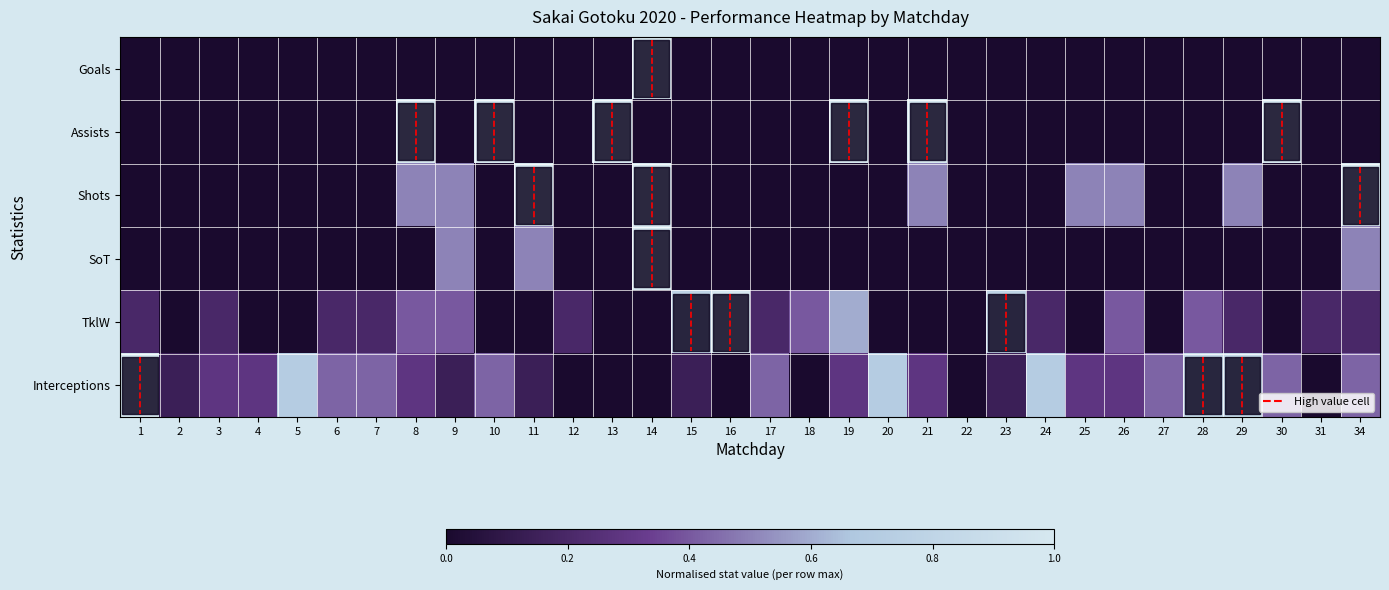

Between 15 and 3, which is larger?

15